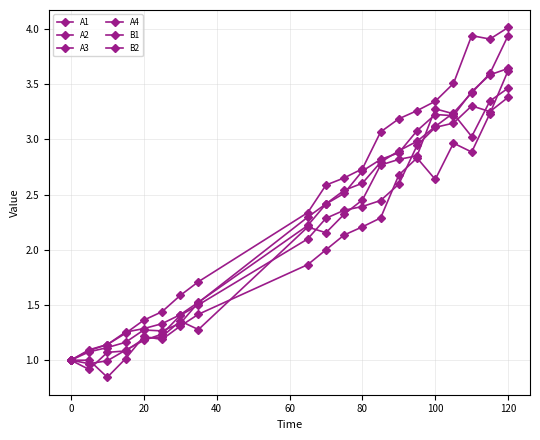

What is the value of the B1 point at the 5th from the left?

1.2